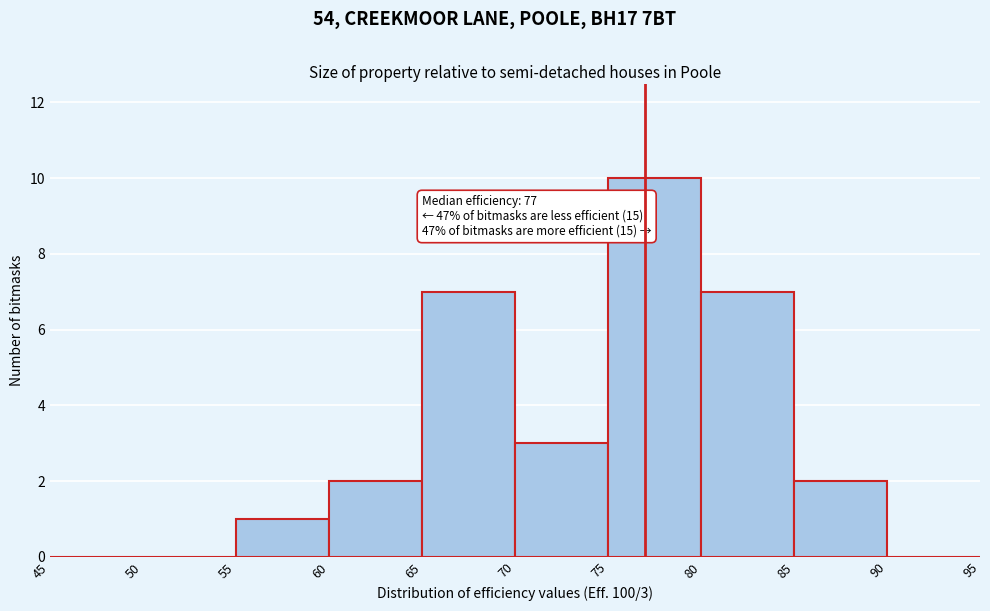

Over which range of the x-axis is the bar tallest?

75 to 80